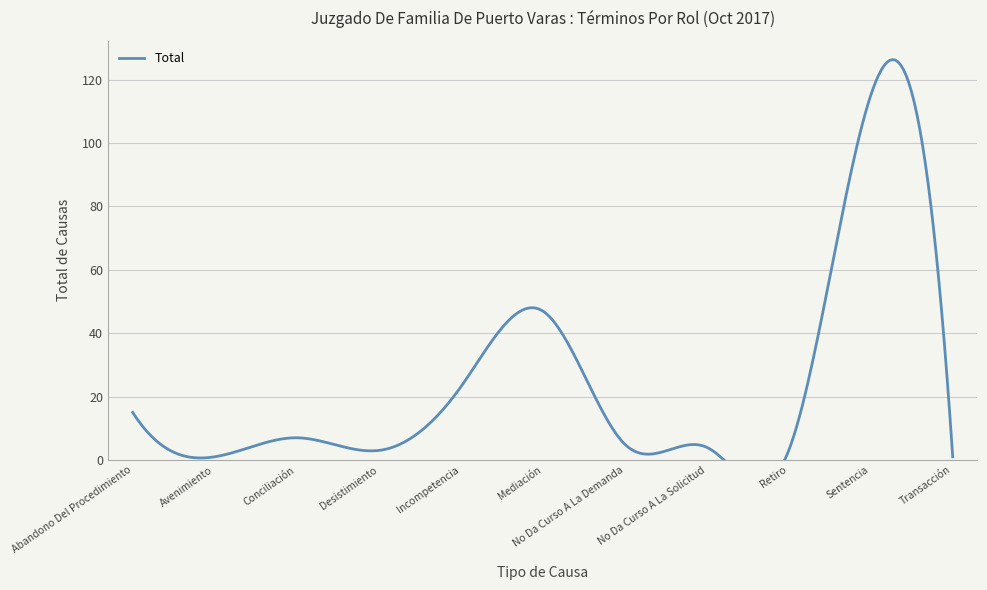

What is the change in value from Avenimiento to No Da Curso A La Demanda?

+4